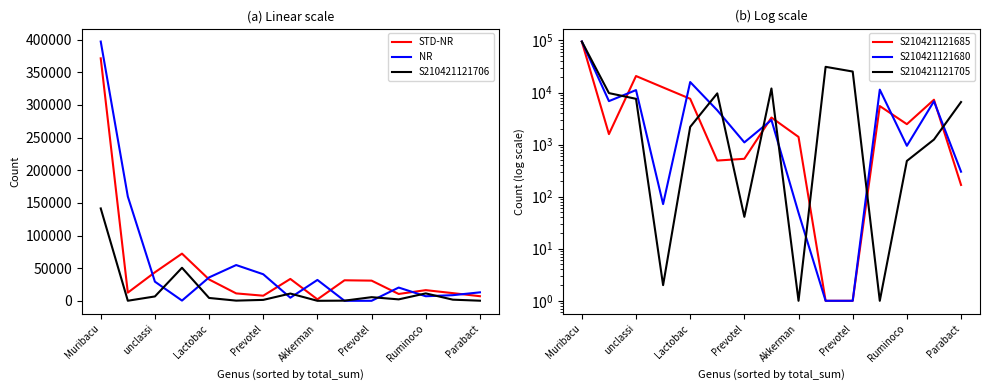

Is it true that S210421121680 equals 1 at 9?

True